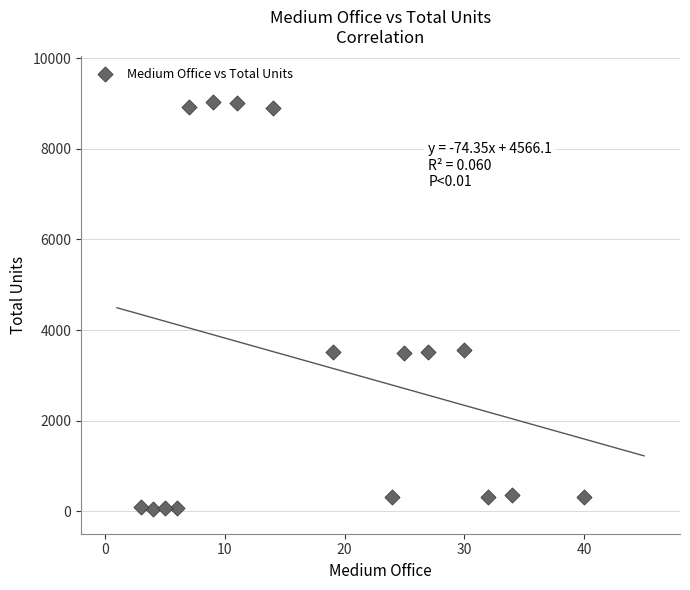

What is the range of Y values (max minus min)?

9006